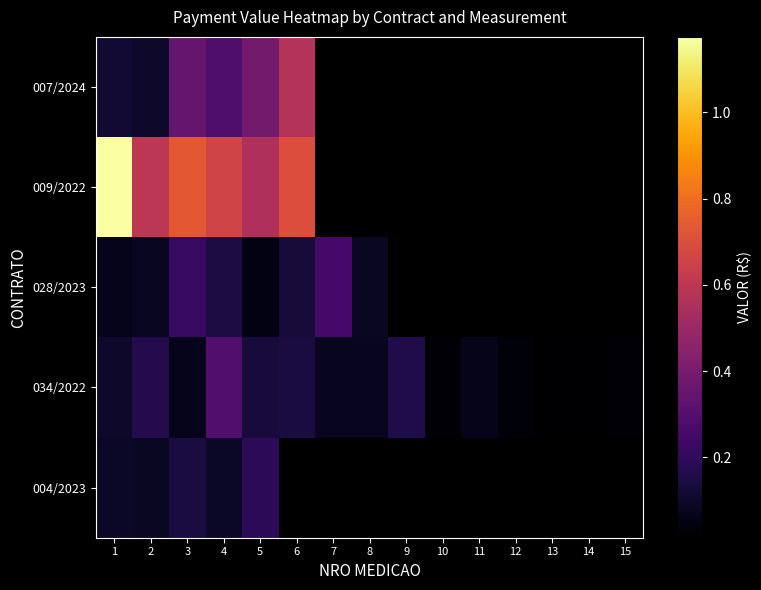

List the labels in order of 004/2023 value, smallest first.

2, 4, 1, 3, 5, 6, 7, 8, 9, 10, 11, 12, 13, 14, 15